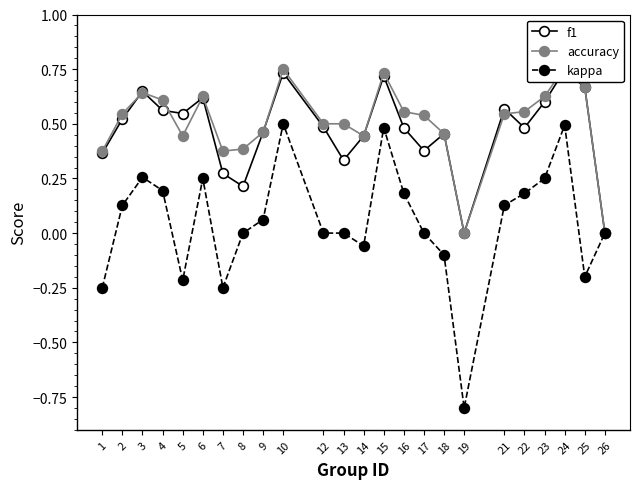

Rank the categories by accuracy value from highest to lowest.

24, 10, 15, 25, 3, 6, 23, 4, 16, 22, 2, 21, 17, 12, 13, 9, 18, 5, 14, 8, 1, 7, 19, 26